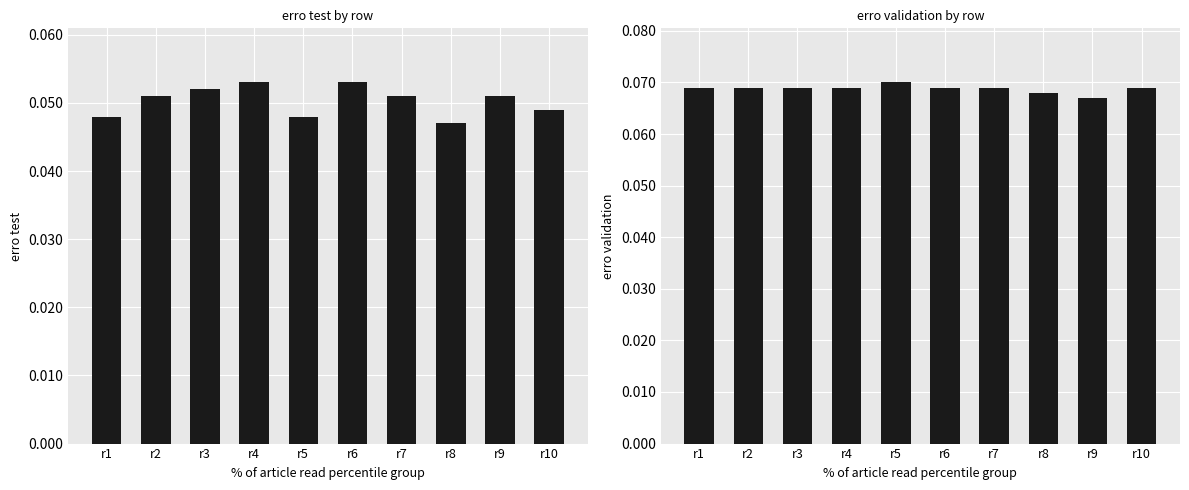

Rank the categories by erro validation value from lowest to highest.

r9, r8, r1, r2, r3, r4, r6, r7, r10, r5